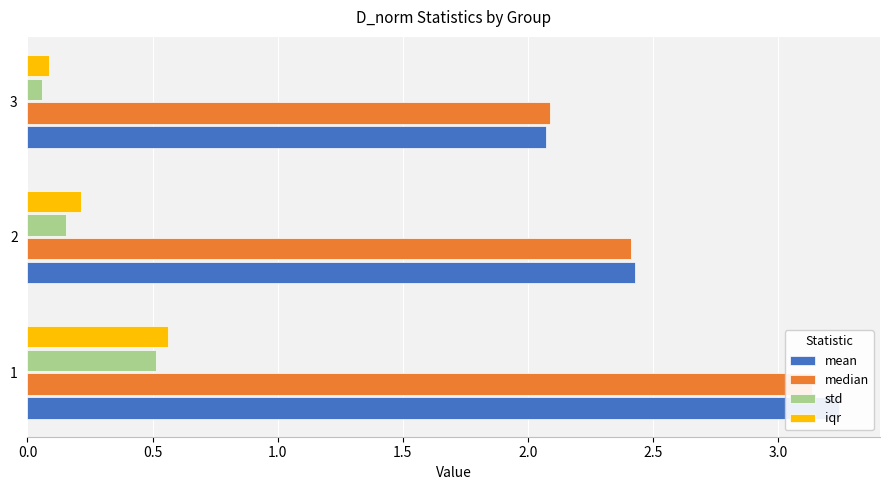

Reading left to right, what are all the values shown in this chart?

mean: 3.2	2.4	2.1
median: 3.1	2.4	2.1
std: 0.5	0.2	0.1
iqr: 0.6	0.2	0.1